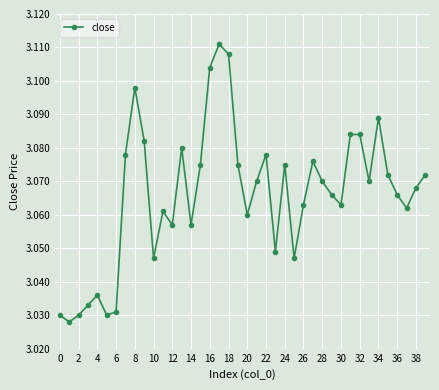

Count the values in the range 3 to 4.

40